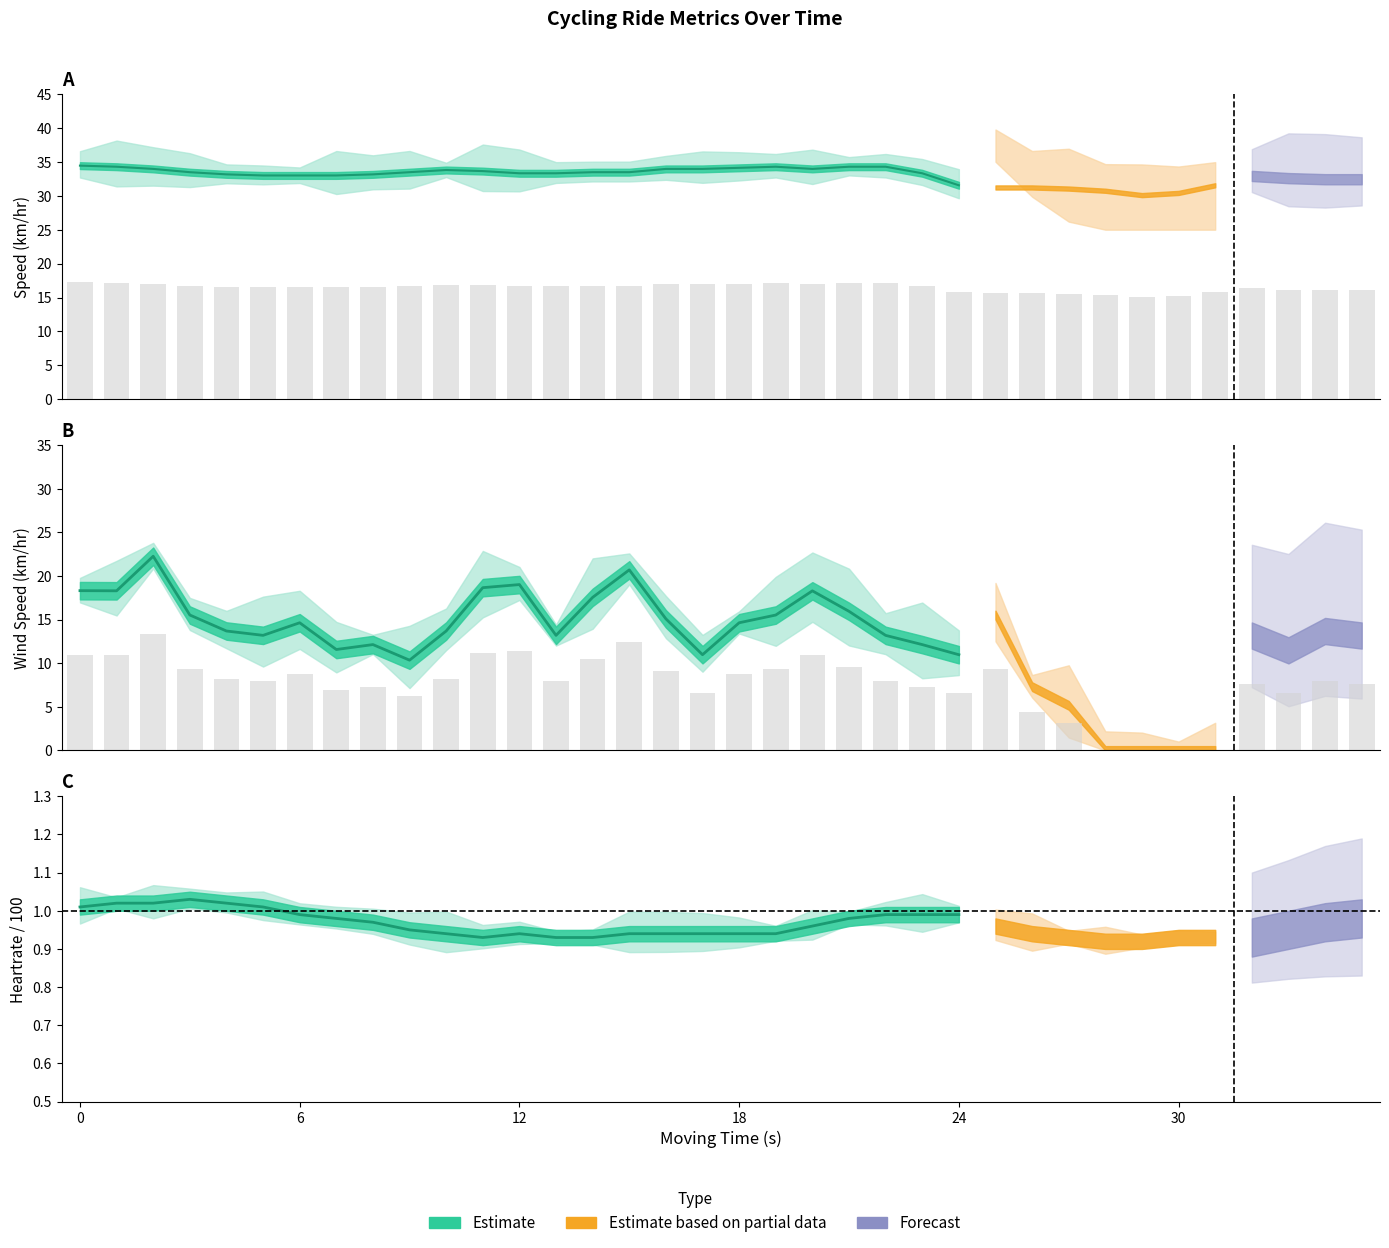

Reading left to right, transcribe all the data shown in this chart.

Speed (km/hr): 17.2	17.1	17.0	16.7	16.6	16.5	16.5	16.5	16.6	16.7	16.9	16.8	16.7	16.7	16.7	16.7	17.0	17.0	17.1	17.1	17.0	17.1	17.1	16.7	15.8	15.6	15.6	15.5	15.4	15.0	15.2	15.8	16.3	16.2	16.1	16.1
Wind Speed (km/hr): 11.0	11.0	13.4	9.3	8.2	7.9	8.8	6.9	7.3	6.2	8.2	11.2	11.4	7.9	10.5	12.4	9.1	6.6	8.8	9.3	11.0	9.6	7.9	7.3	6.6	9.3	4.4	3.1	0.0	0.0	0.0	0.0	7.6	6.6	7.9	7.6